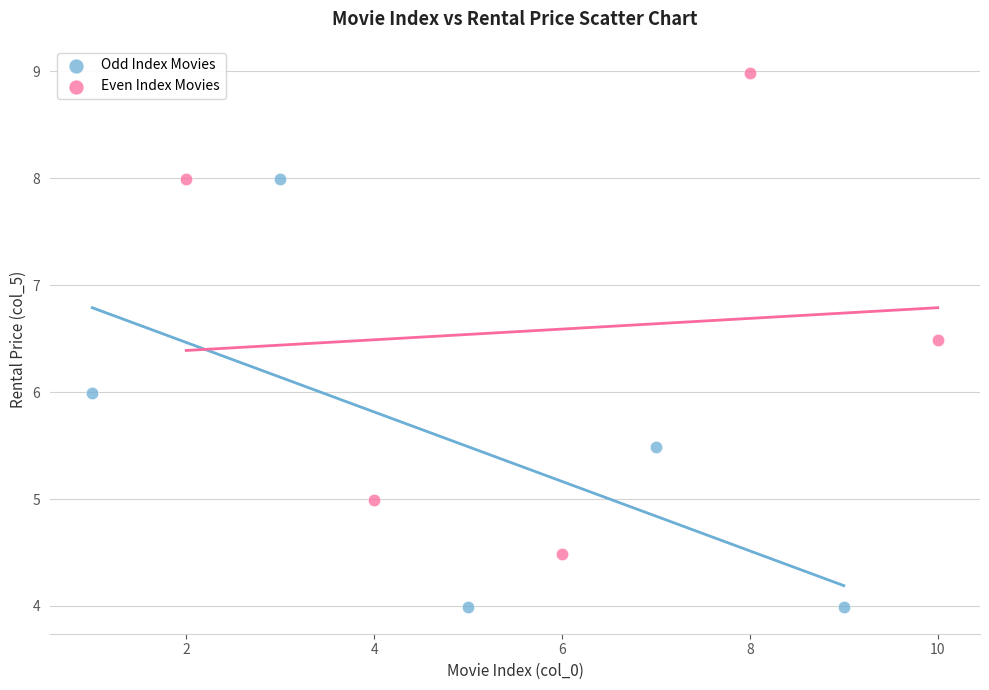

Which series has the largest Y range (max minus min)?

Even Index Movies